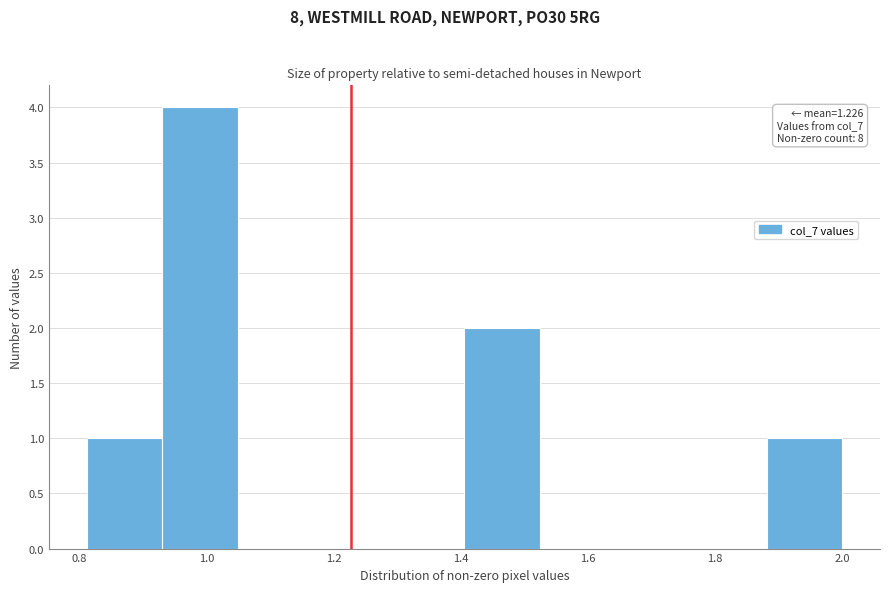

Over which range of the x-axis is the bar tallest?

0.94 to 1.04